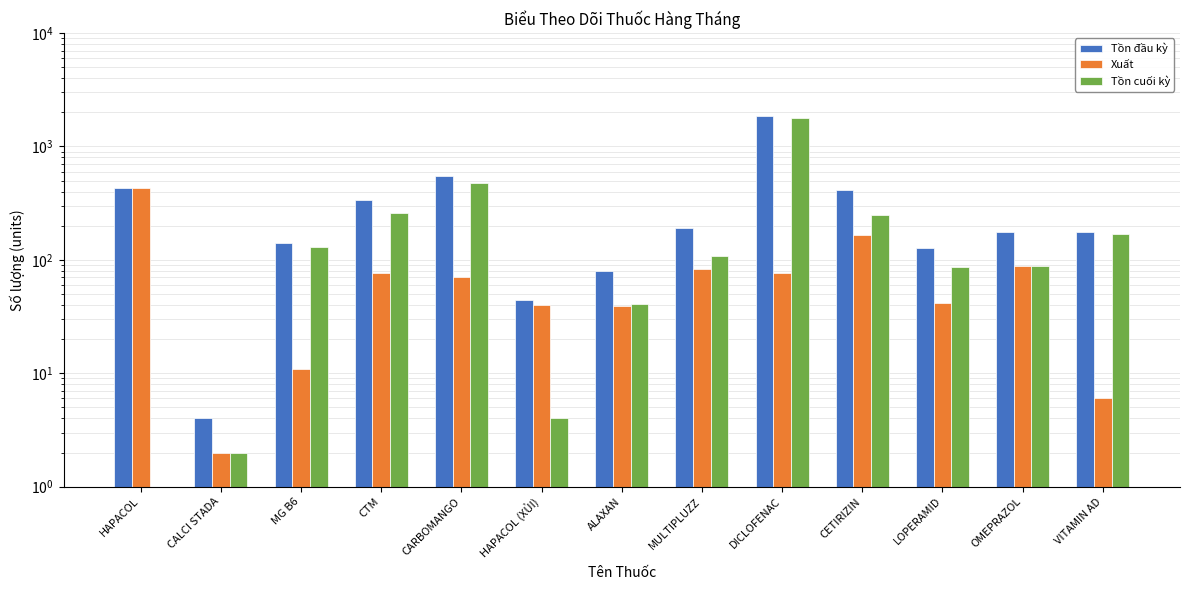

How many bars are there in each group?

3